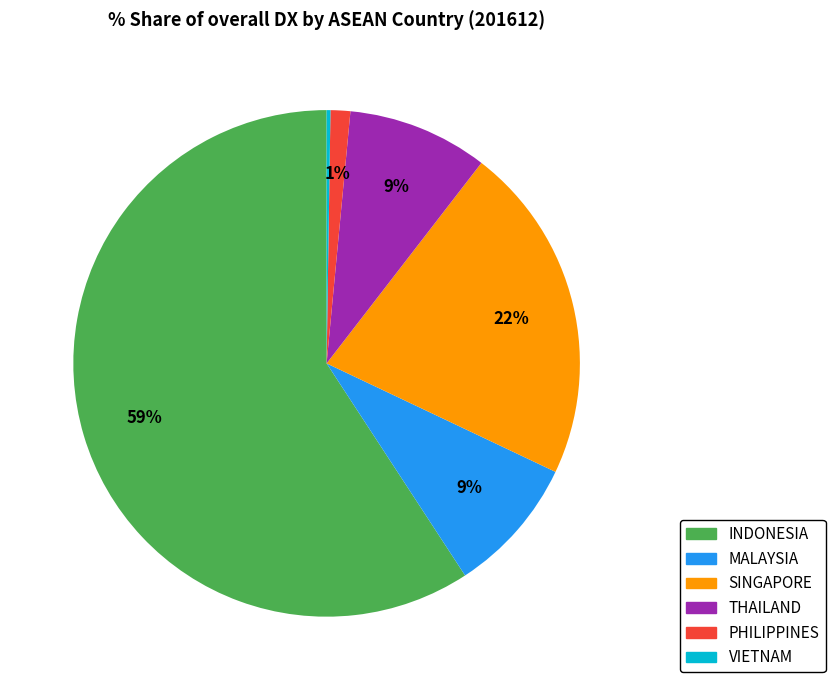

The INDONESIA slice represents 59% of the pie. True or false?

True